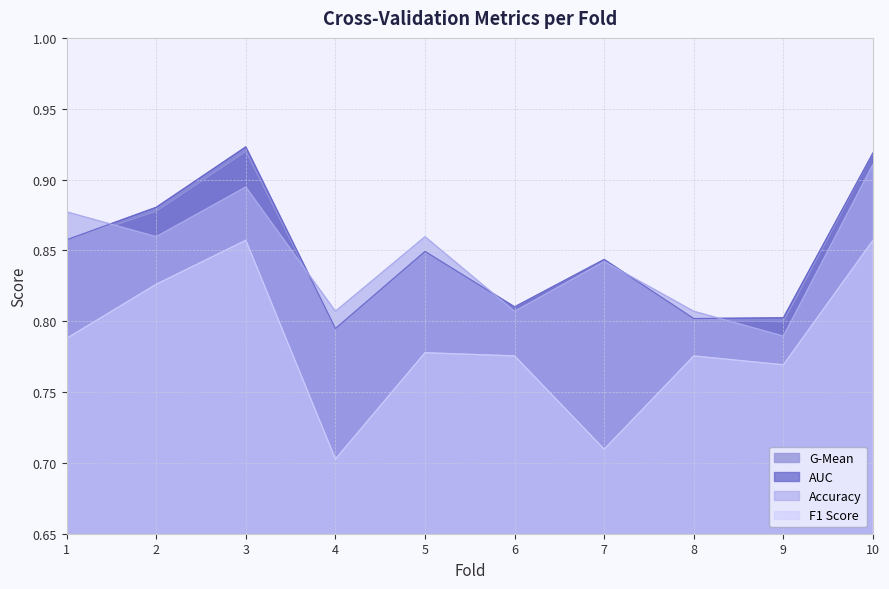

List the labels in order of auc value, smallest first.

4, 8, 9, 6, 7, 5, 1, 2, 10, 3